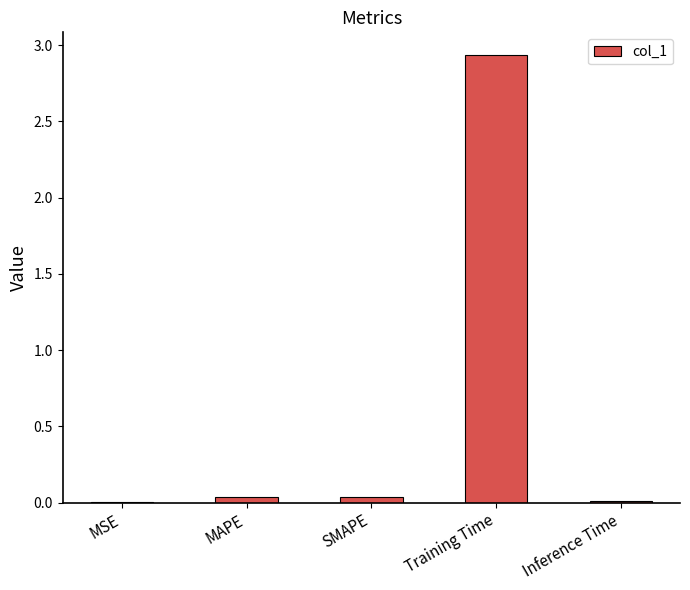

What is the change in value from MSE to Training Time?

+2.9